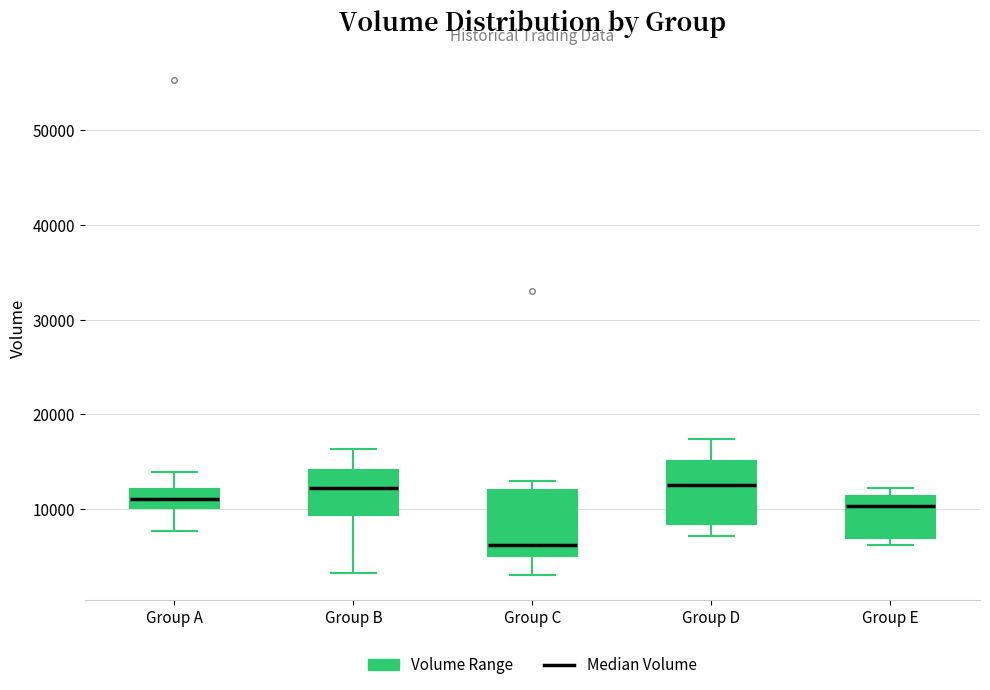

Which box has the lowest median line?

Group C